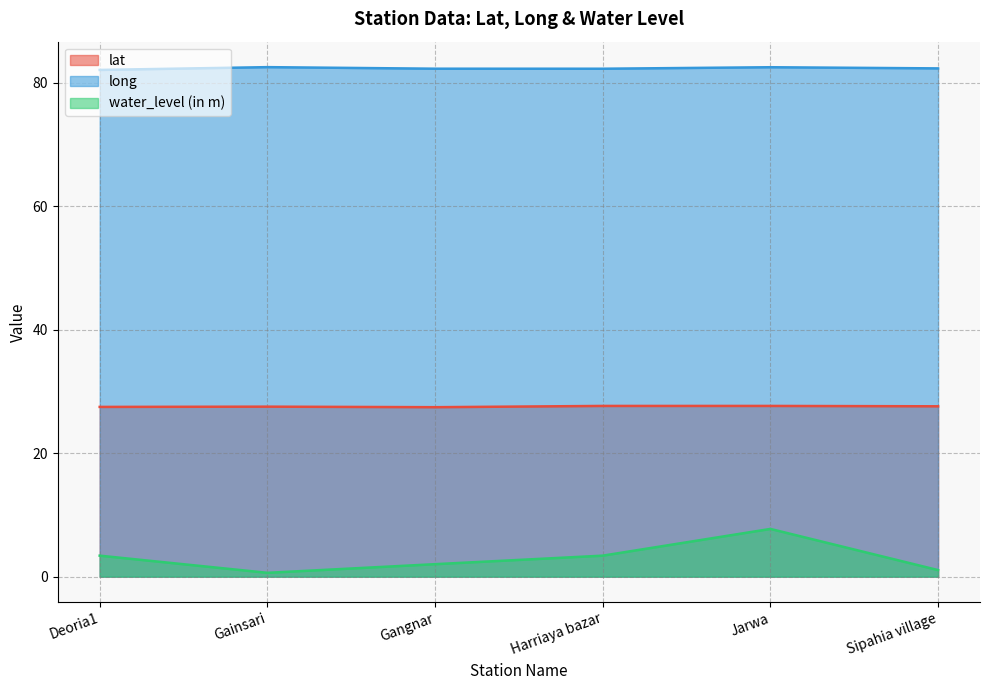

At which category does the chart reach its peak across all series?

Gainsari